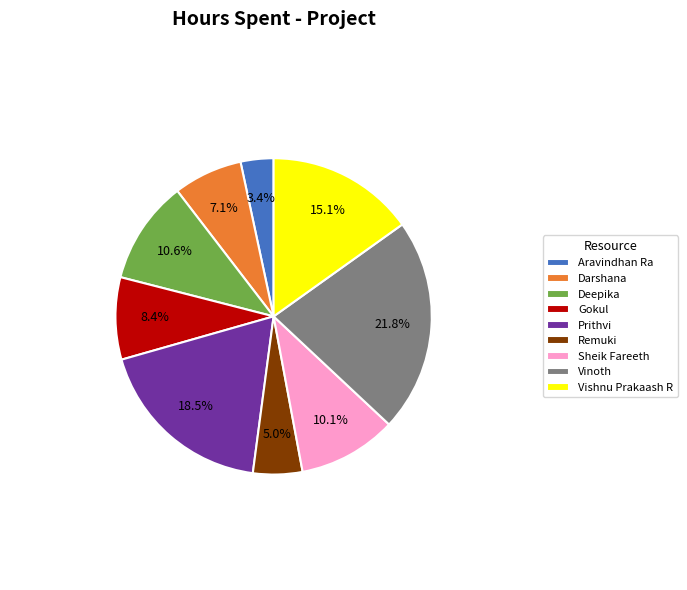

Which category has the biggest portion of the pie?

Vinoth